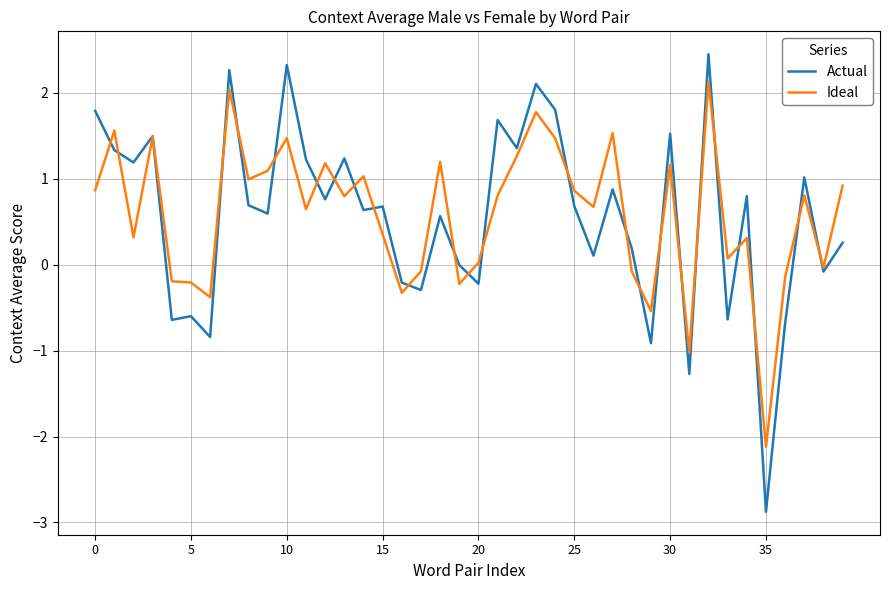

What is the minimum value shown in the chart?

-2.9